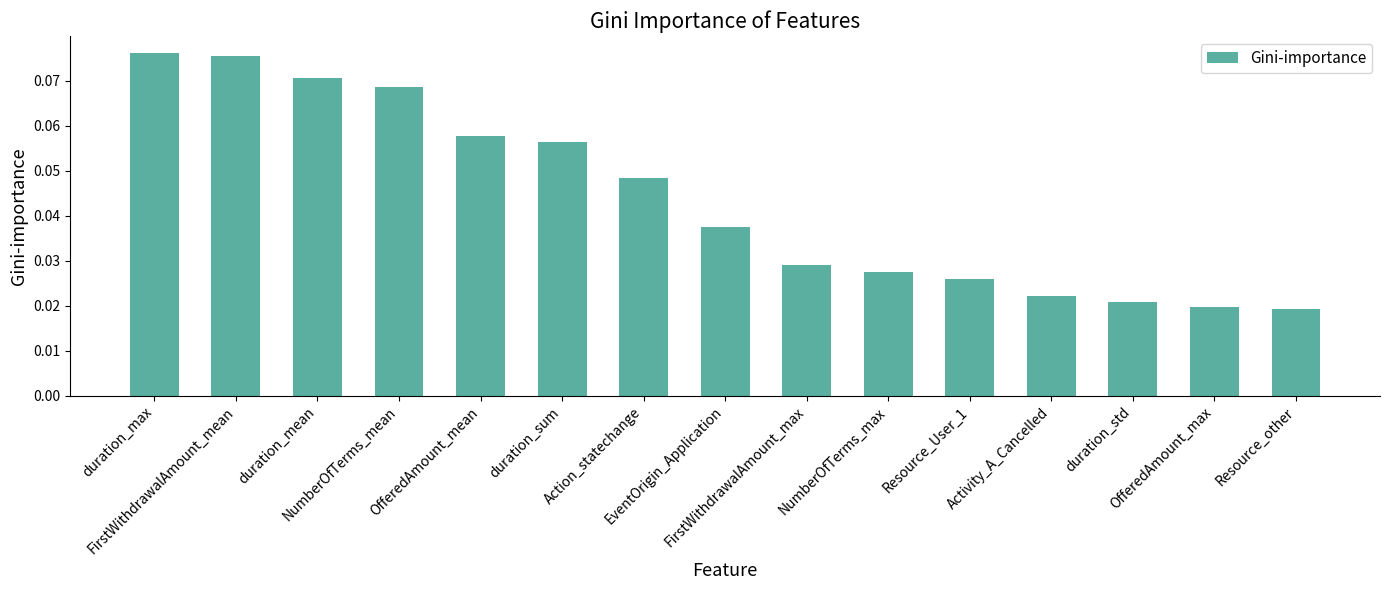

How many values are between 0 and 1?

15